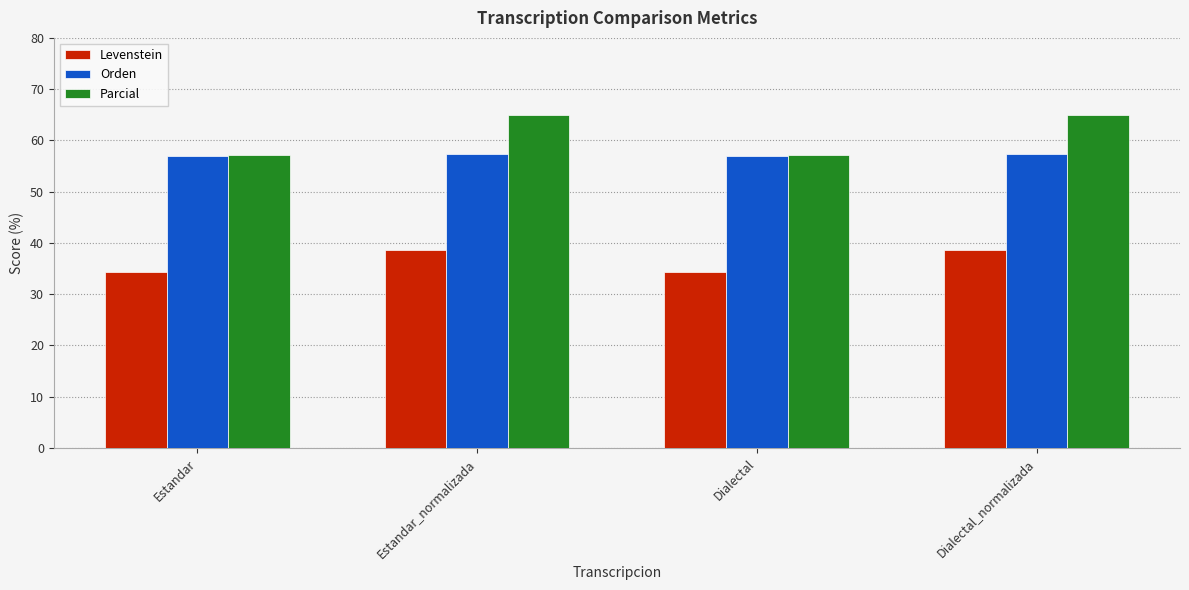

How many bars are there in each group?

3